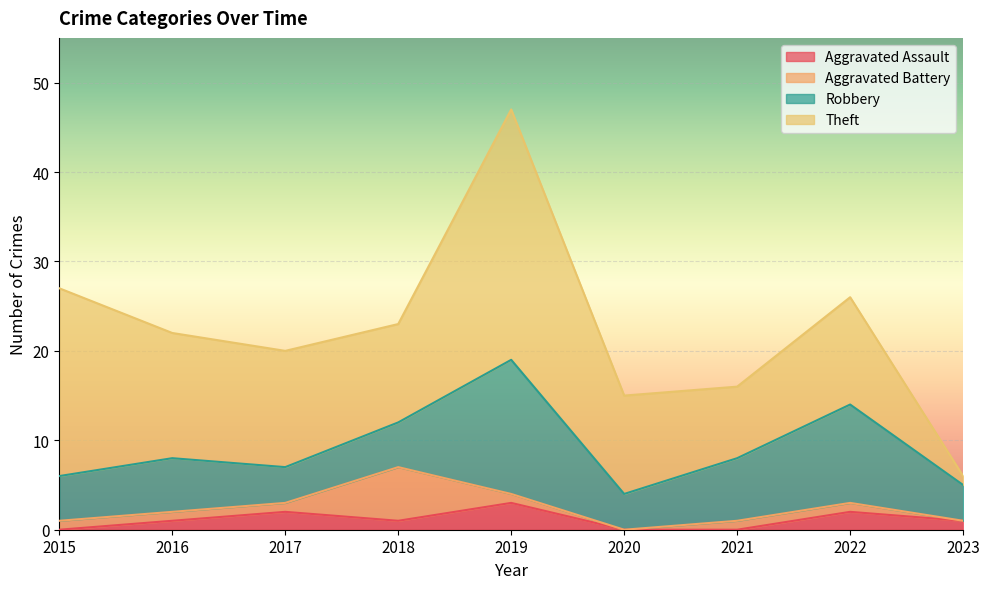

At which category does Aggravated Assault reach its first local peak?

2017